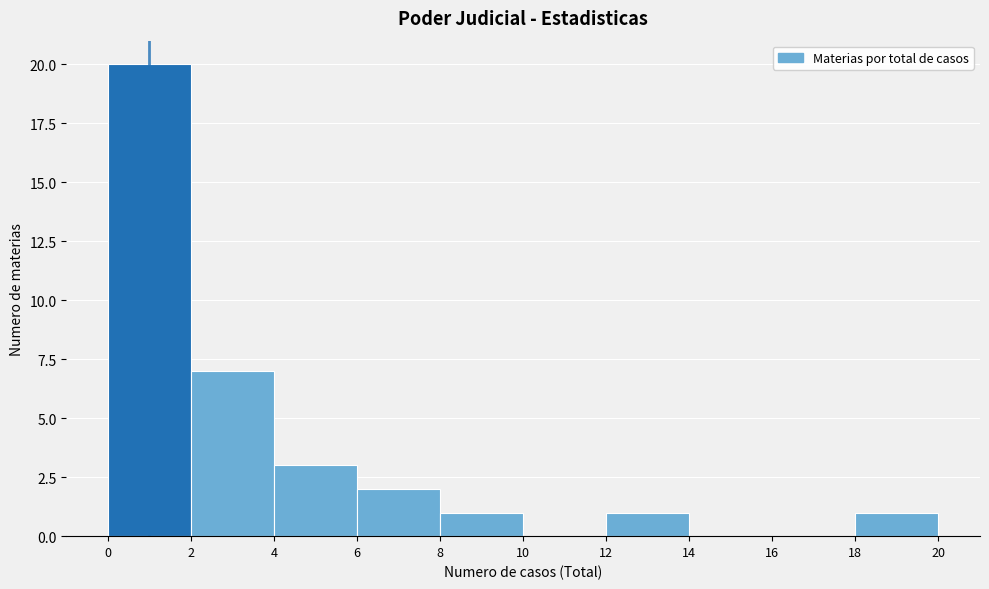

How tall is the bar that spans 8 to 10 on the x-axis? The values are not printed on the chart, so give them approximately, as read against the axis.

1